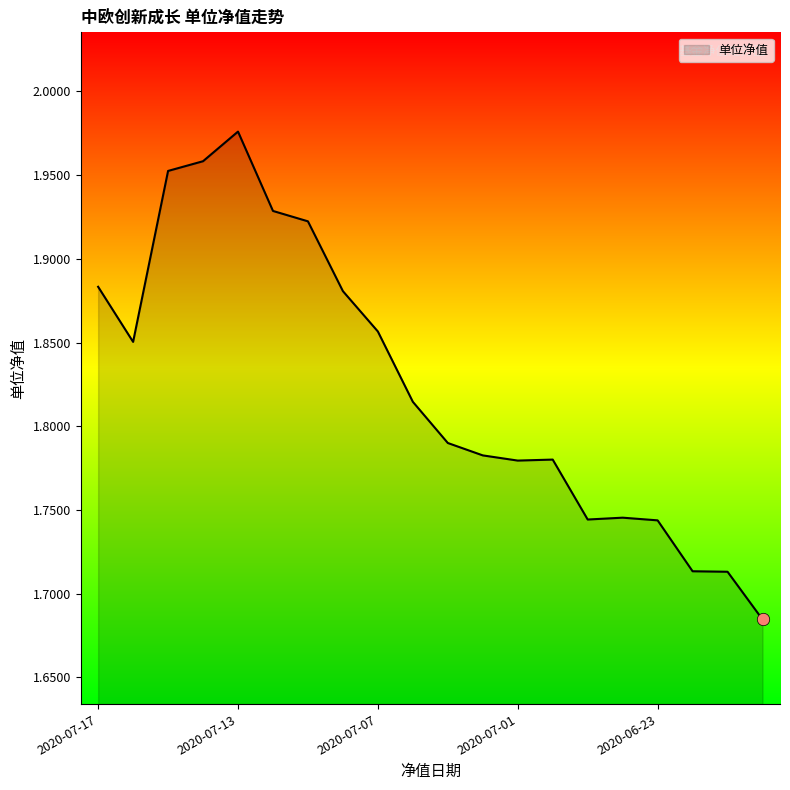

What is the difference between the maximum and minimum values?

0.3